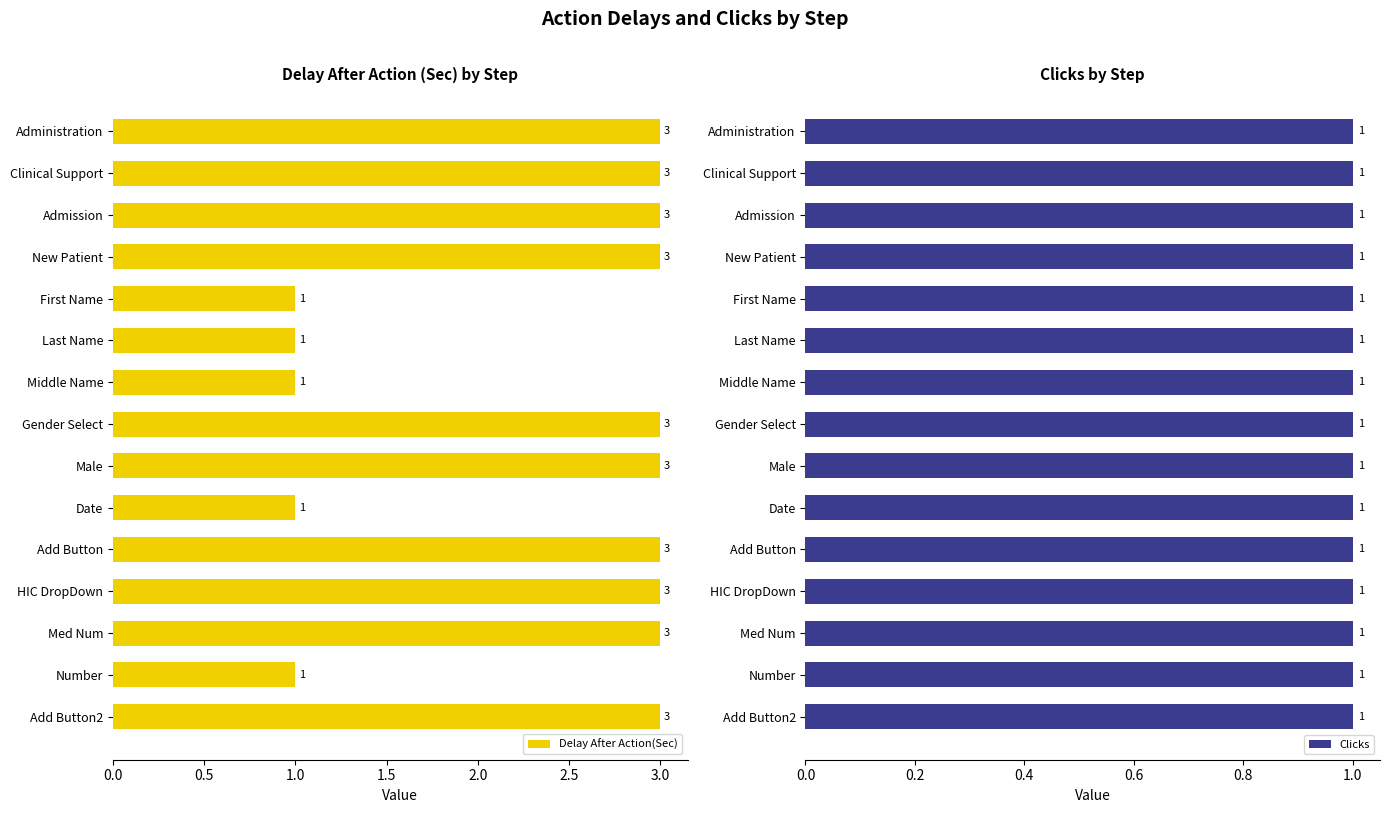

Are the bars grouped side by side (vs. stacked)?

Yes